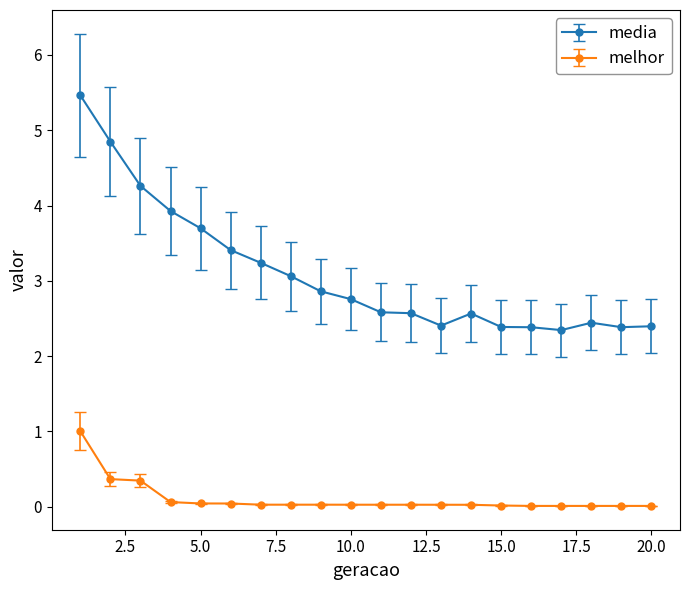

What is the maximum value for melhor?

1.0